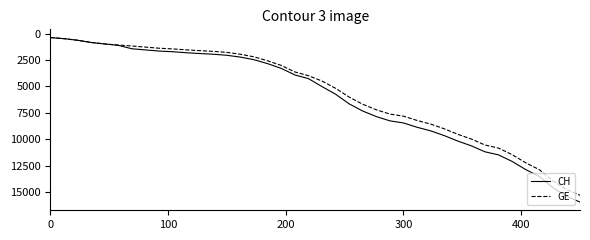

What is the sum of all GE values?

225656